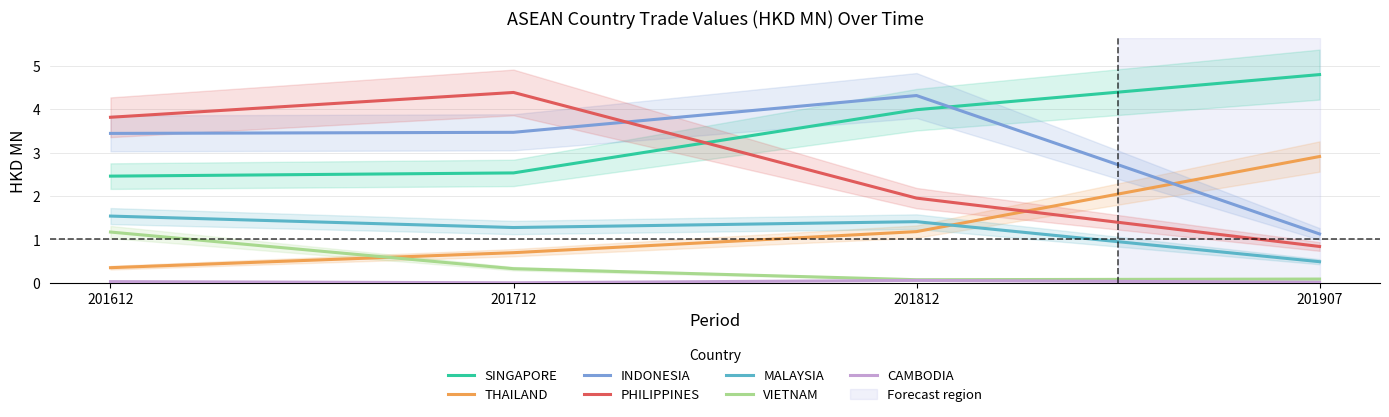

What is the value of the 201612 point at the 3rd from the left?

3.4